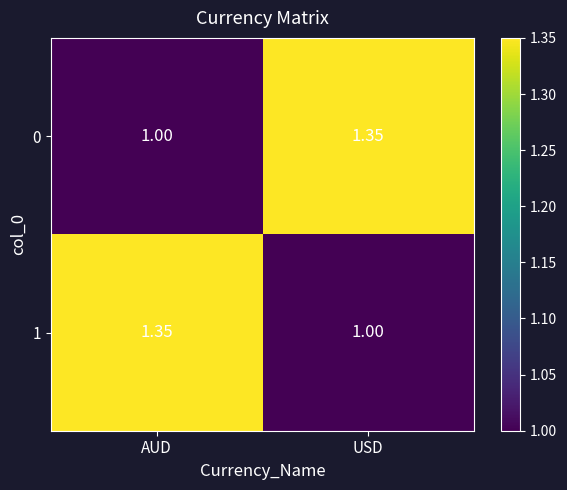

Is the value of 0 at USD greater than the value of 1 at USD?

Yes